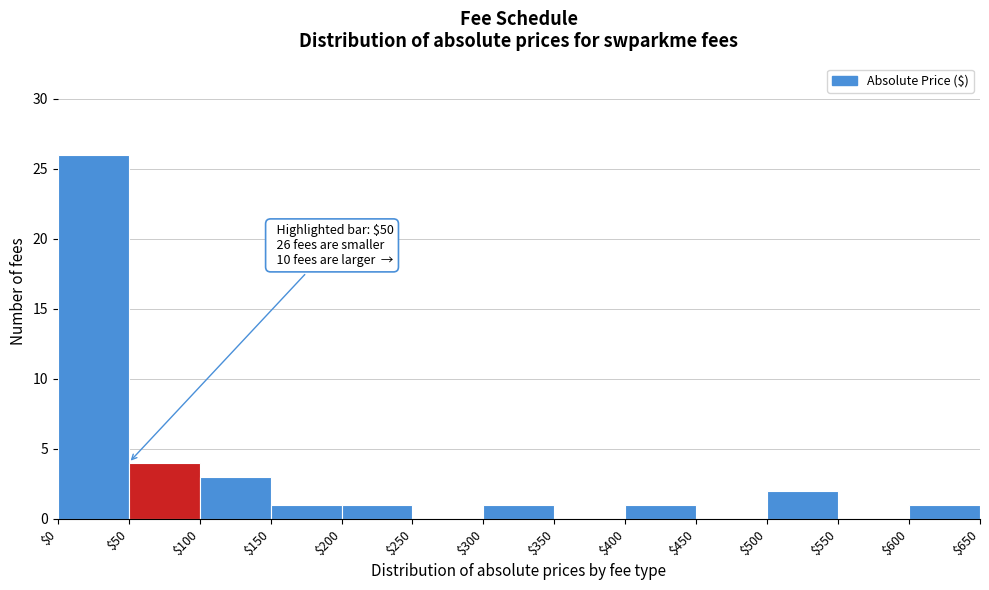

Over which range of the x-axis is the bar tallest?

$0 to $50